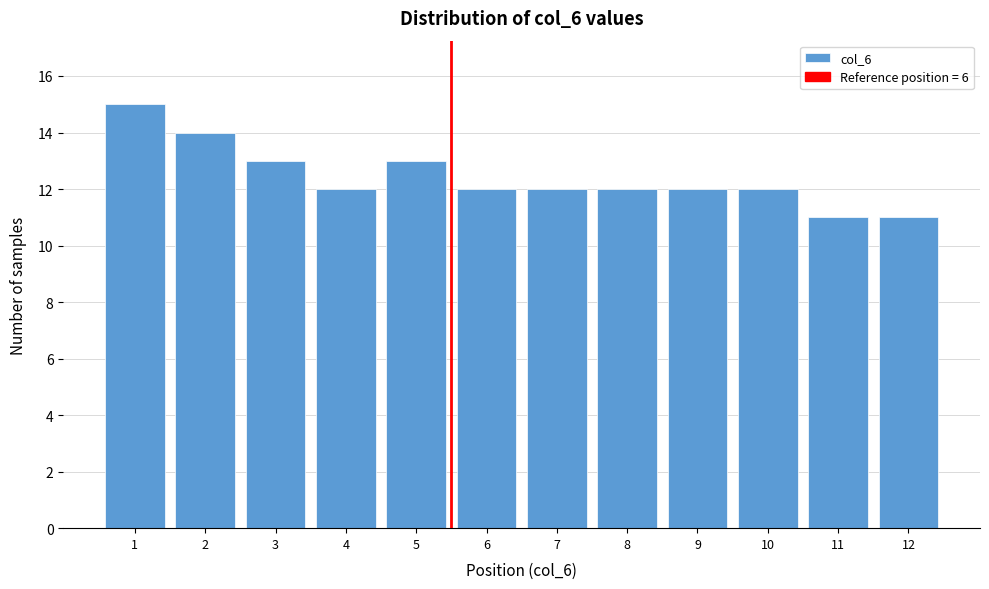

Reading left to right, list all the values displayed in this chart.

1=15	2=14	3=13	4=12	5=13	6=12	7=12	8=12	9=12	10=12	11=11	12=11